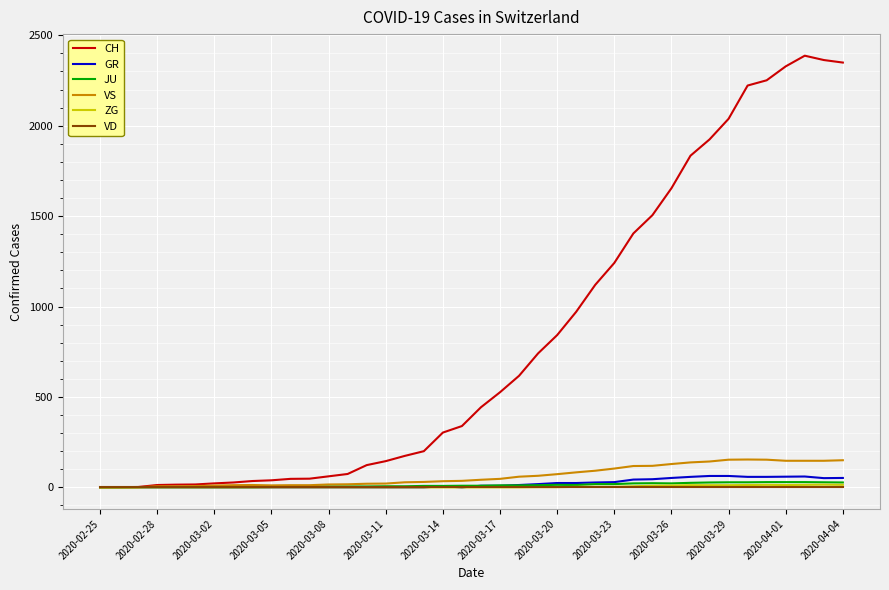

What are all the series names shown in the legend?

CH, GR, JU, VS, ZG, VD